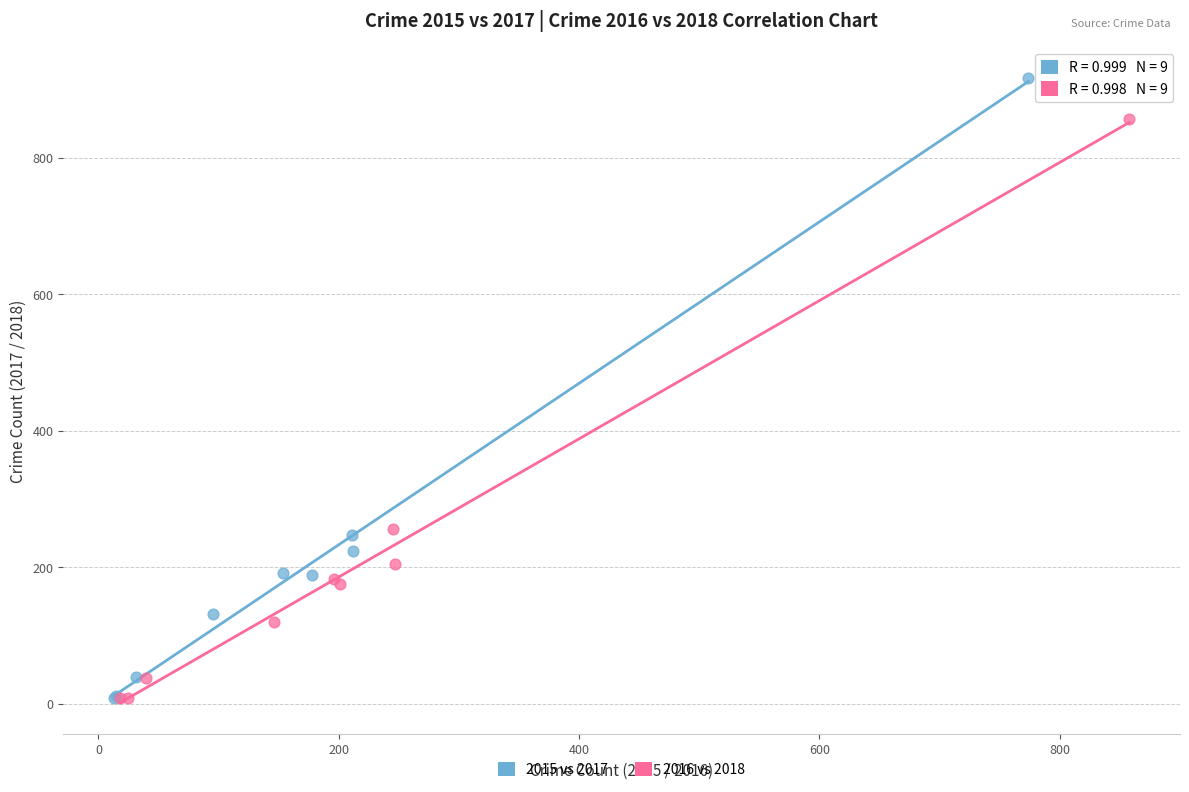

Which series has the largest Y range (max minus min)?

2015 vs 2017